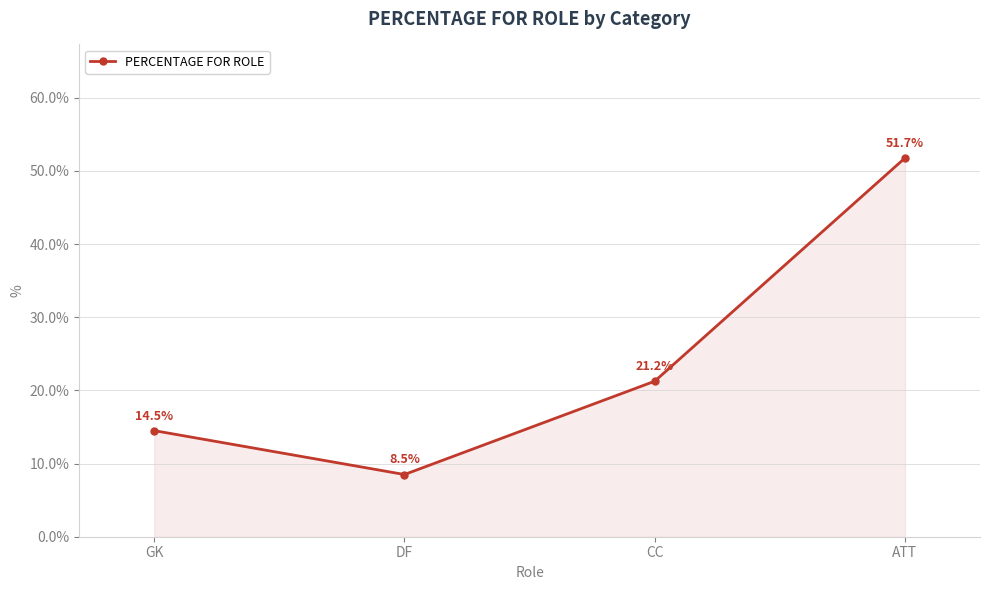

What is the average value?

24.0